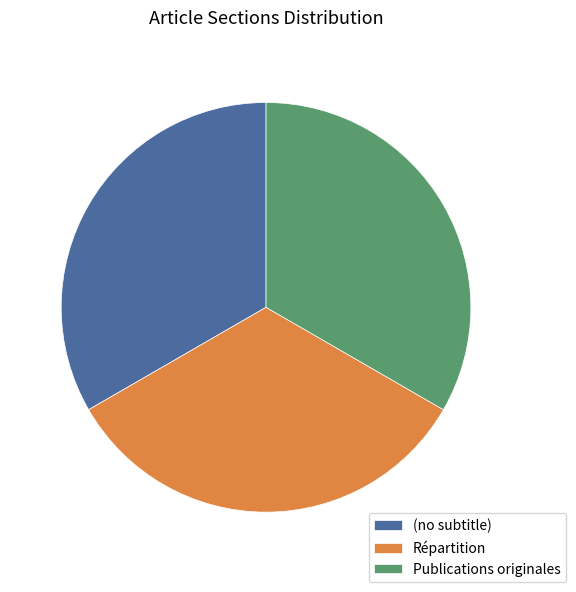

What is the ratio of the value at (no subtitle) to the value at Publications originales?

1.0